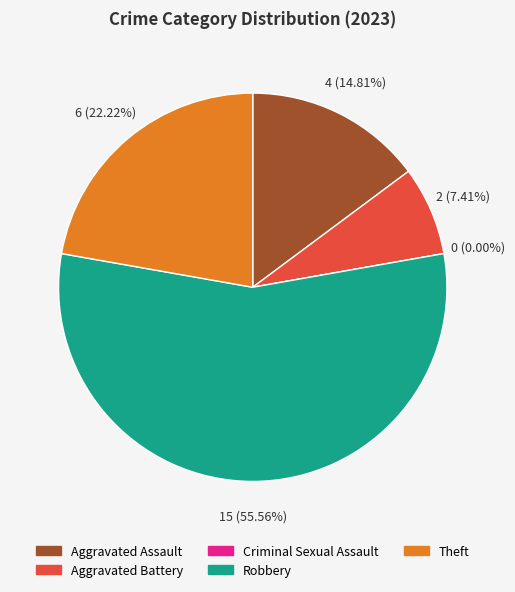

How many segments does this pie chart have?

5